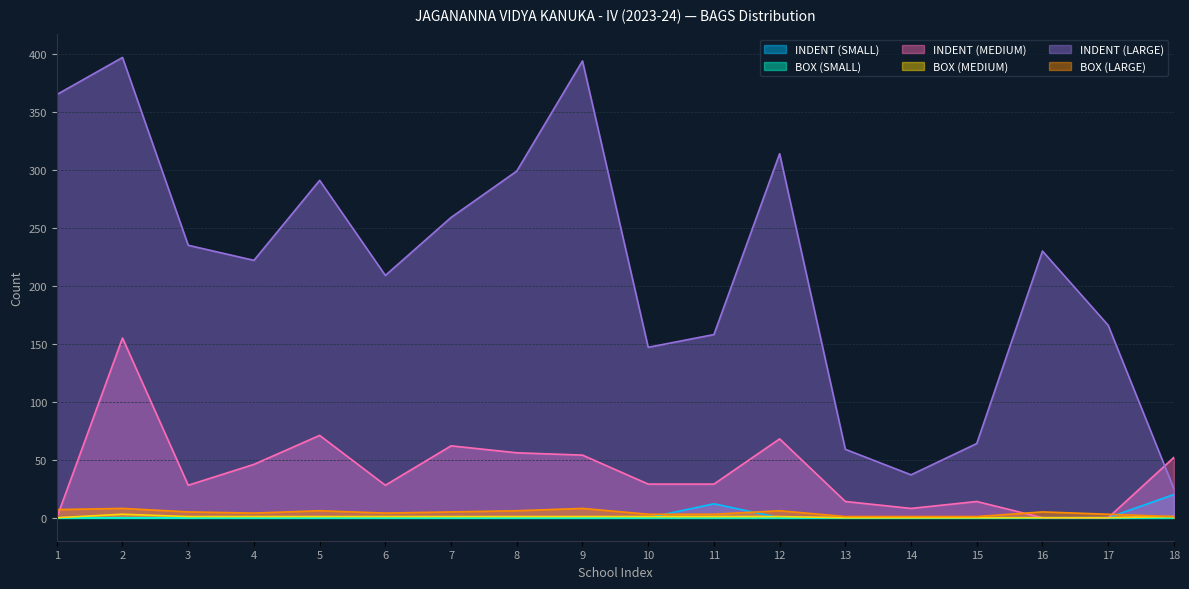

True or false: INDENT (LARGE) has a value of 311 at 16.

False